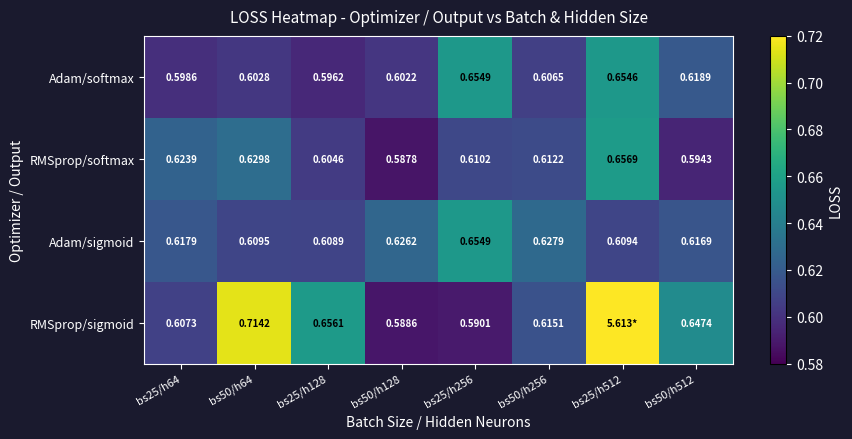

Is the value of RMSprop/softmax at bs50/h64 greater than the value of Adam/softmax at bs25/h64?

Yes